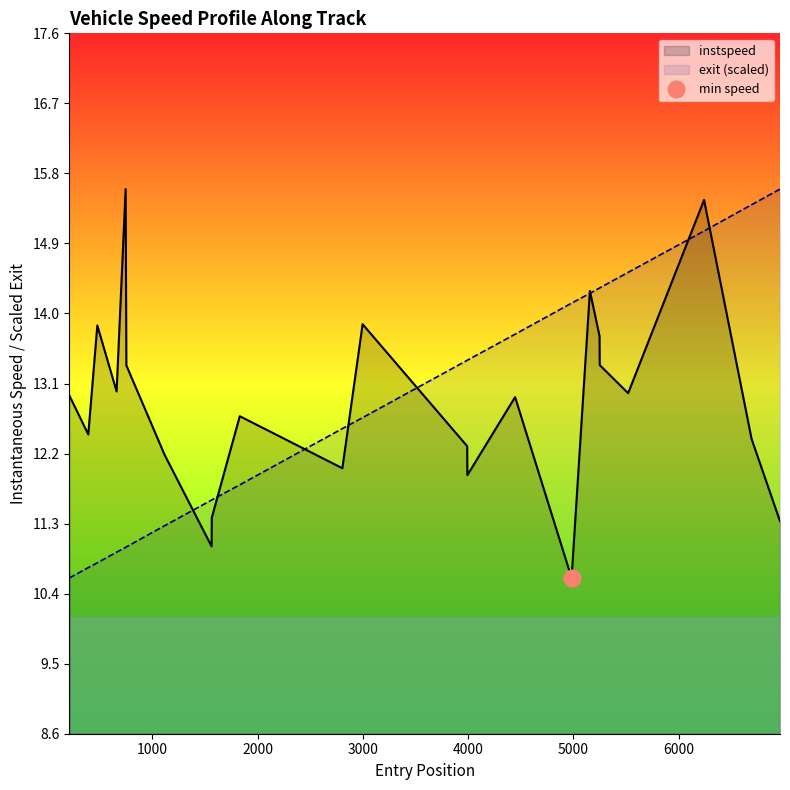

What is the minimum value for instspeed?

10.6